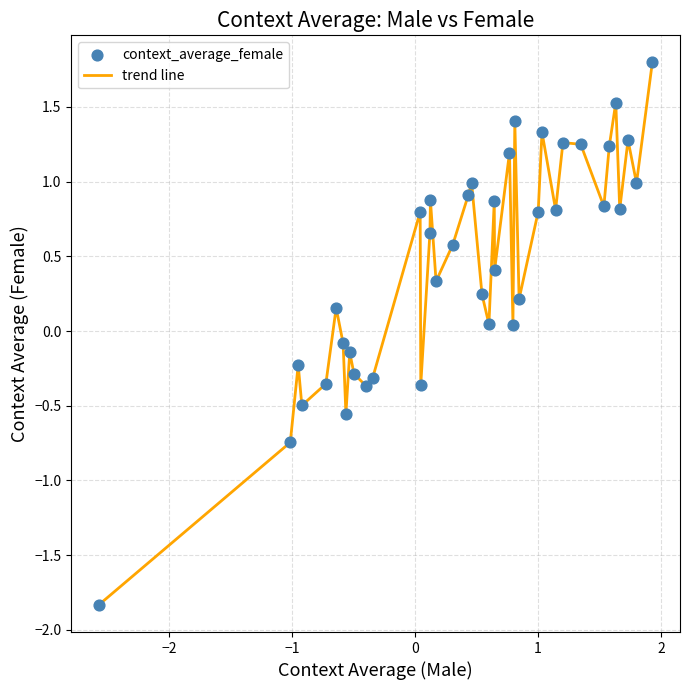

What is the smallest value displayed?

-1.8